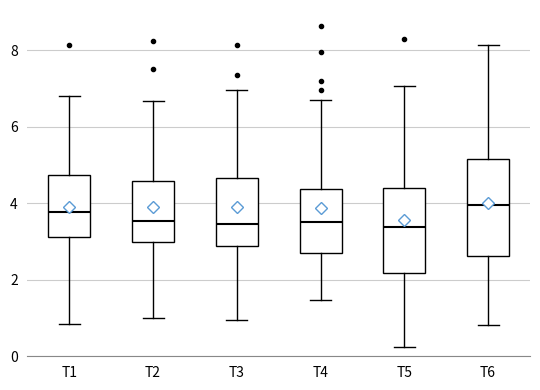

Reading left to right, transcribe this box plot: for each box, give where its median line is, the range the box spans, and where its two whiskers end, as read against the y-axis. The values are not printed on the chart, so give them approximately, as read against the axis.

T1: median 3.8, box 3.2 to 4.8, whiskers 0.8 to 6.8
T2: median 3.6, box 3.0 to 4.6, whiskers 1.0 to 6.6
T3: median 3.4, box 2.8 to 4.6, whiskers 1.0 to 7.0
T4: median 3.6, box 2.6 to 4.4, whiskers 1.4 to 6.6
T5: median 3.4, box 2.2 to 4.4, whiskers 0.2 to 7.0
T6: median 4.0, box 2.6 to 5.2, whiskers 0.8 to 8.2